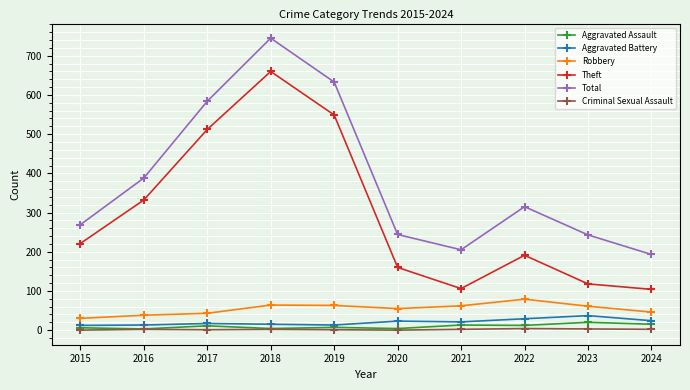

Which series has the largest range (max minus min)?

Theft